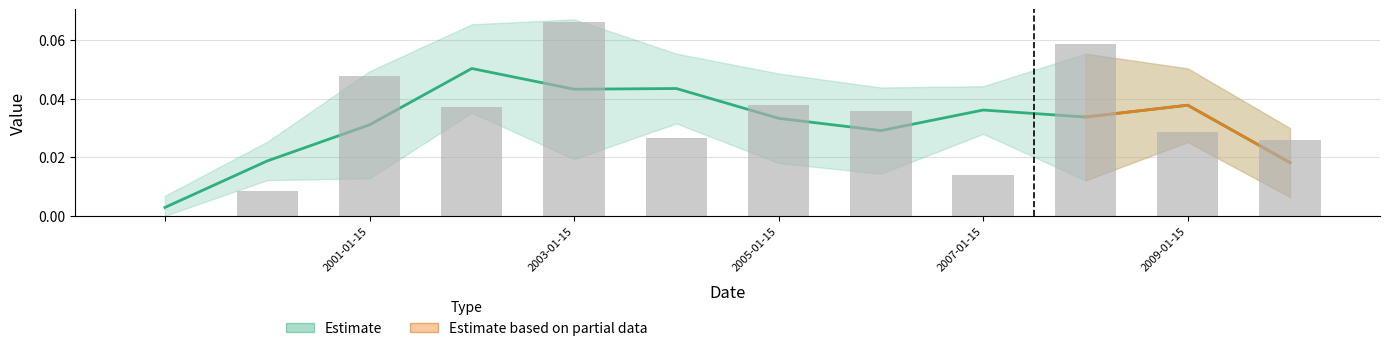

What position from the left is ?

1